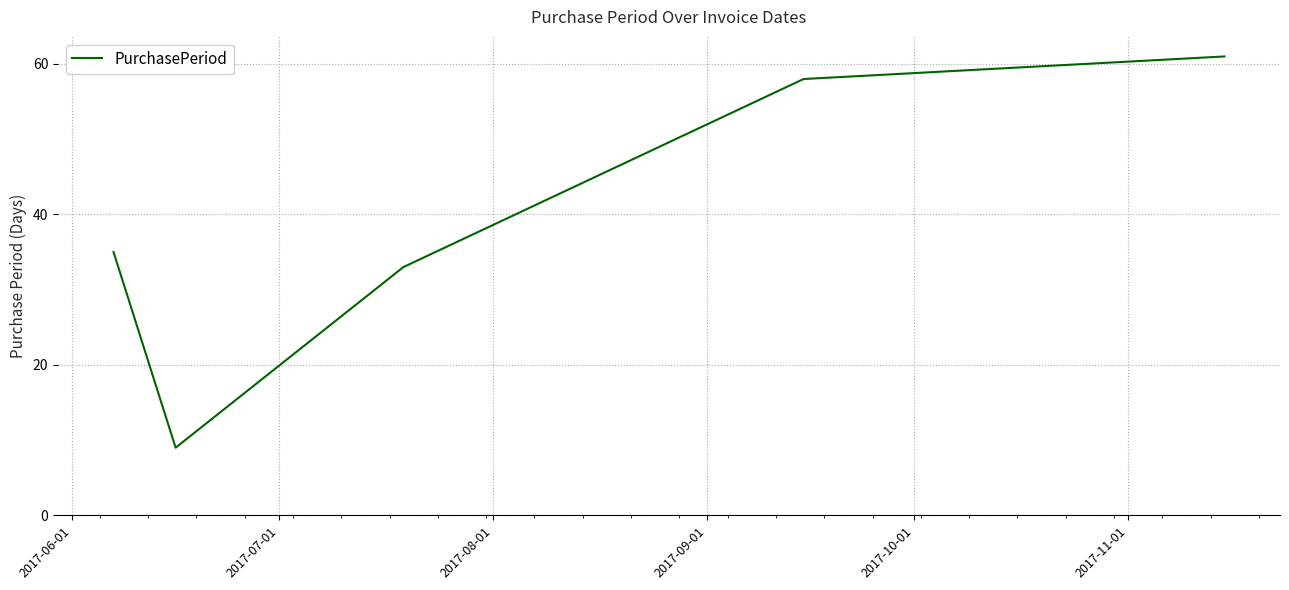

What is the maximum value shown in the chart?

61